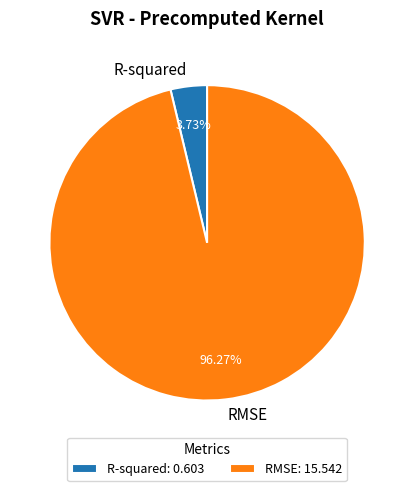

Count the number of slices in the pie.

2